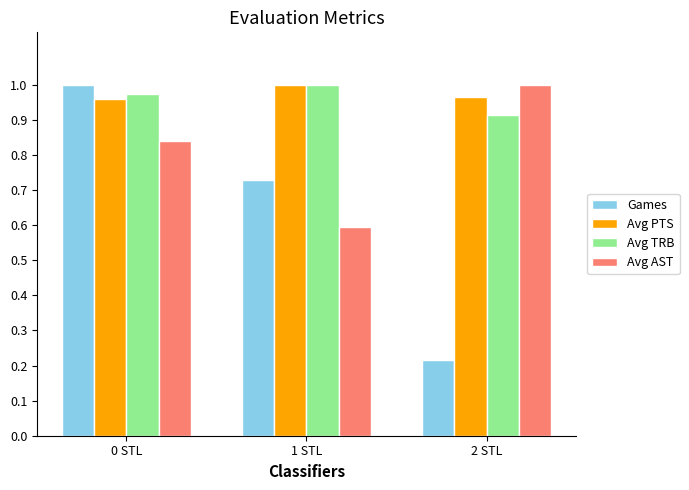

At which label is Avg AST closest to 0?

1 STL